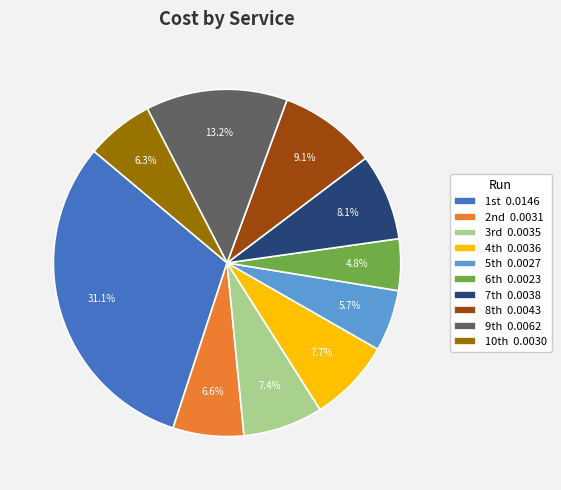

How many slices are in this pie chart?

10